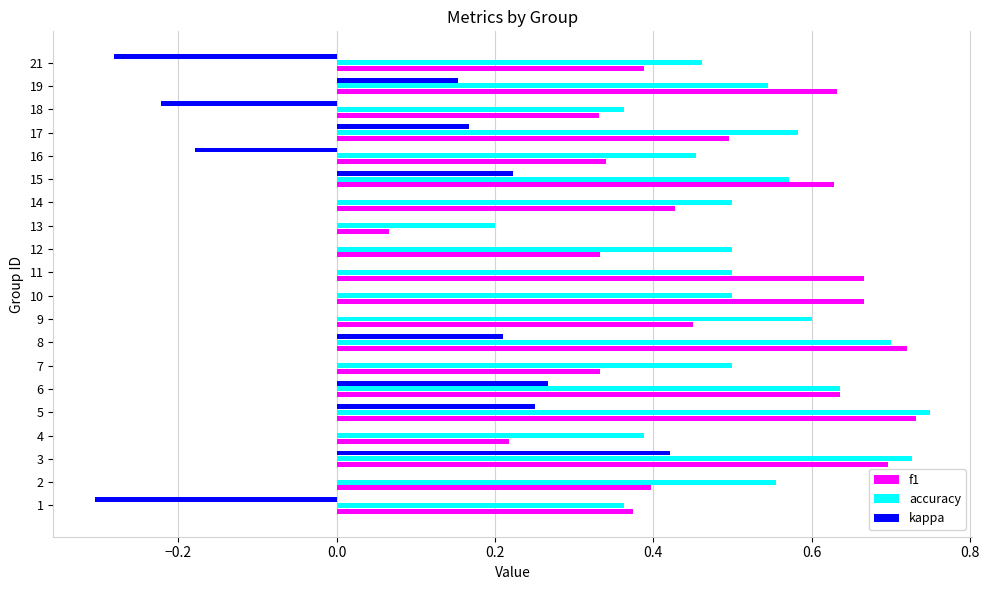

At which label is f1 closest to 0?

13